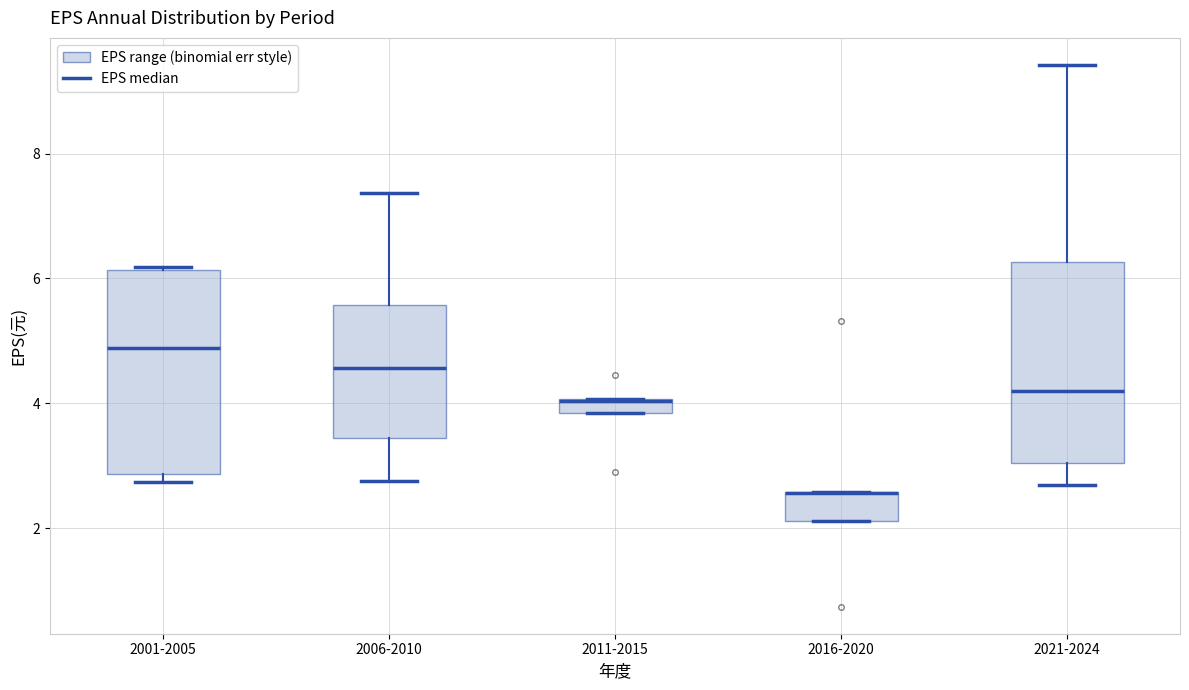

Where does the median line of the box for 2001-2005 sit on the y-axis? The values are not printed on the chart, so give them approximately, as read against the axis.

4.8